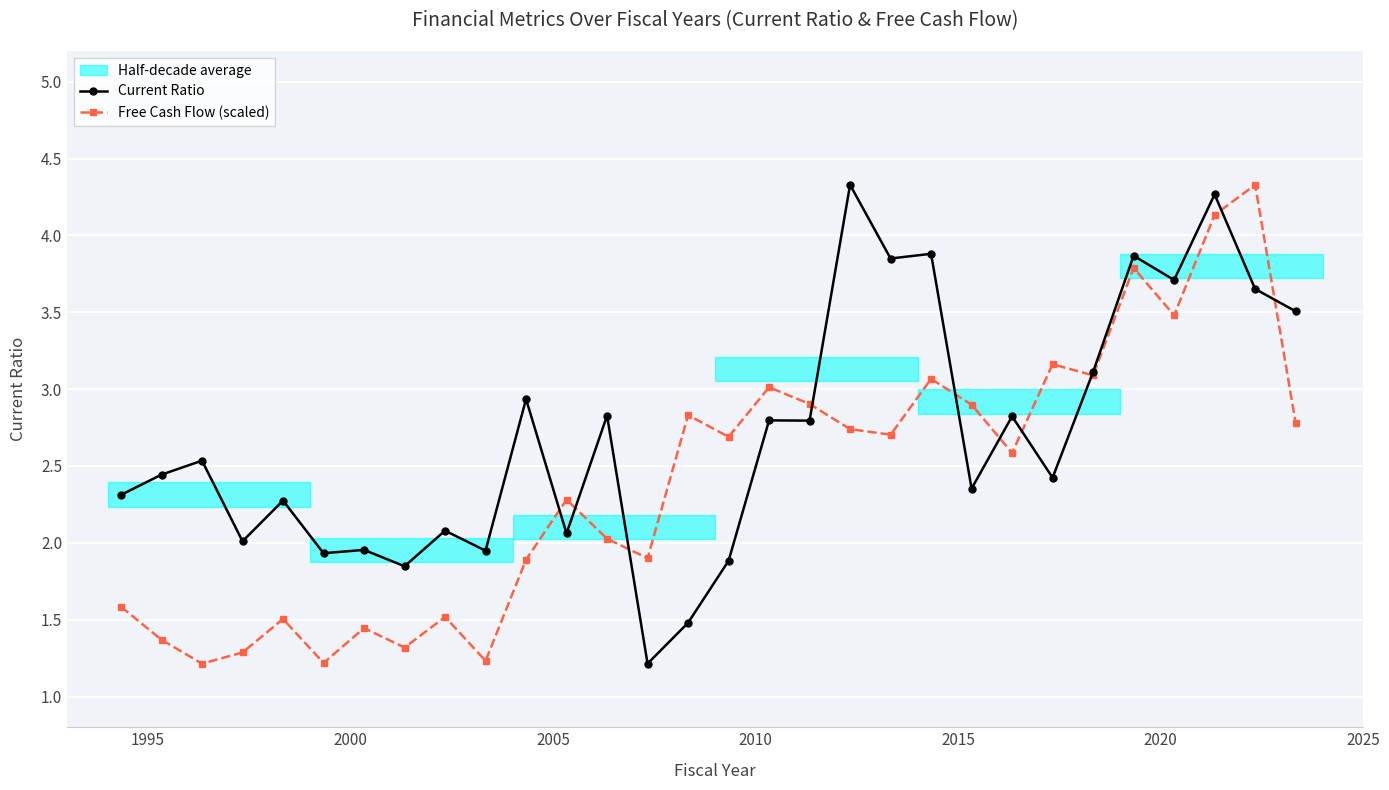

True or false: Current Ratio has more than 2 points higher than both neighbors.

True